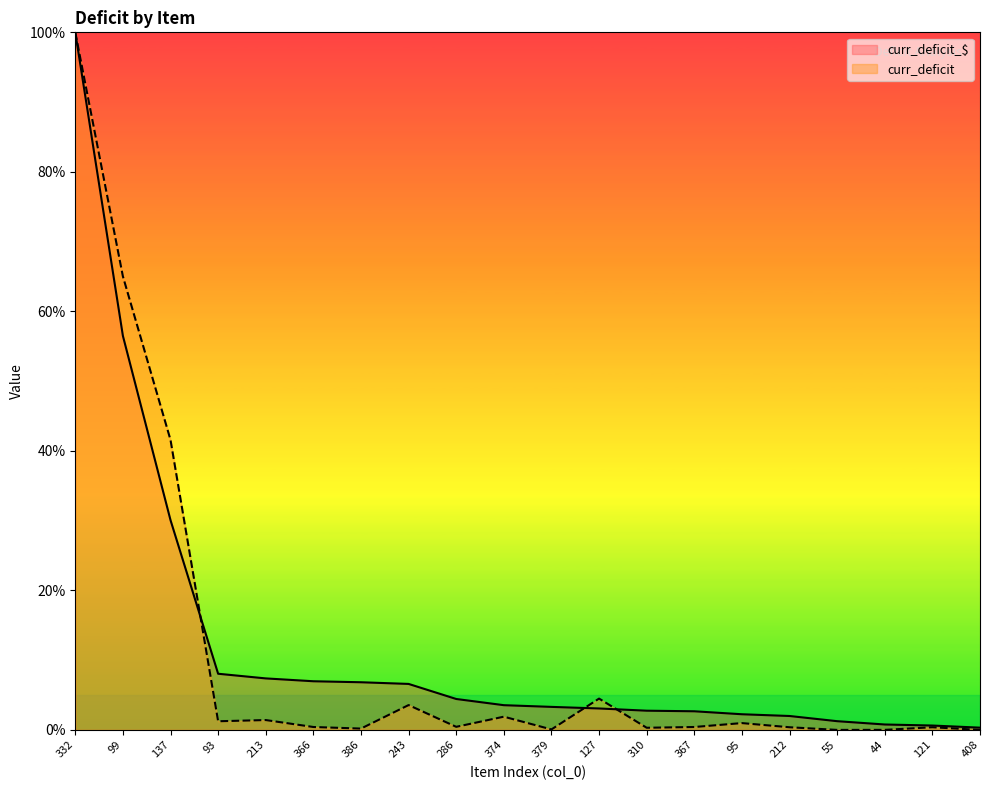

Rank the series by their average value, from lowest to highest.

curr_deficit, curr_deficit_$